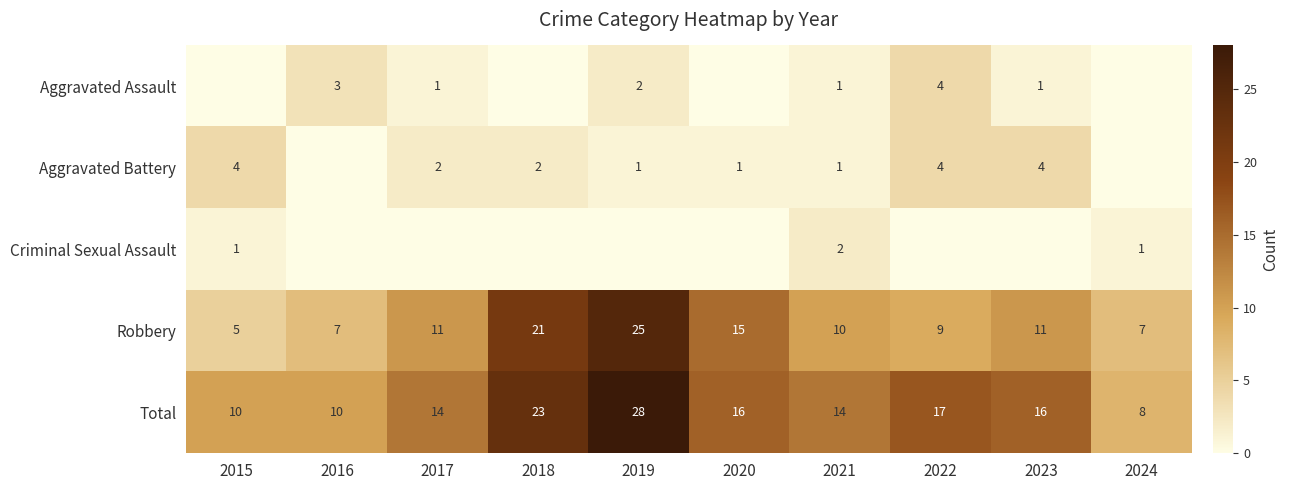

Where is Robbery nearest to the value 15?

2020